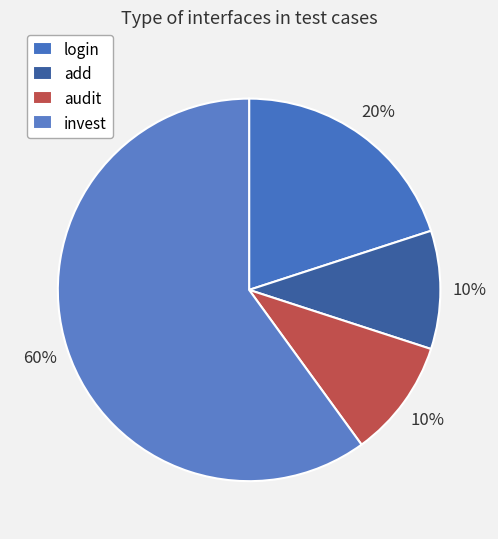

Is it true that add is 24% of the pie?

False